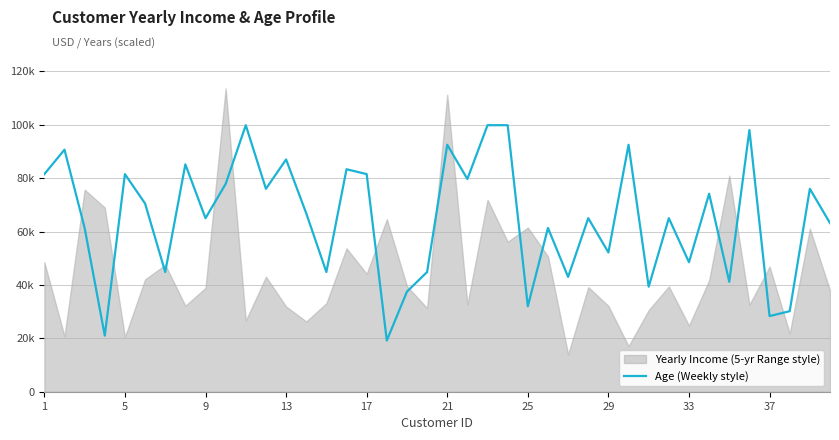

Does the chart display data point markers on the line(s)?

No